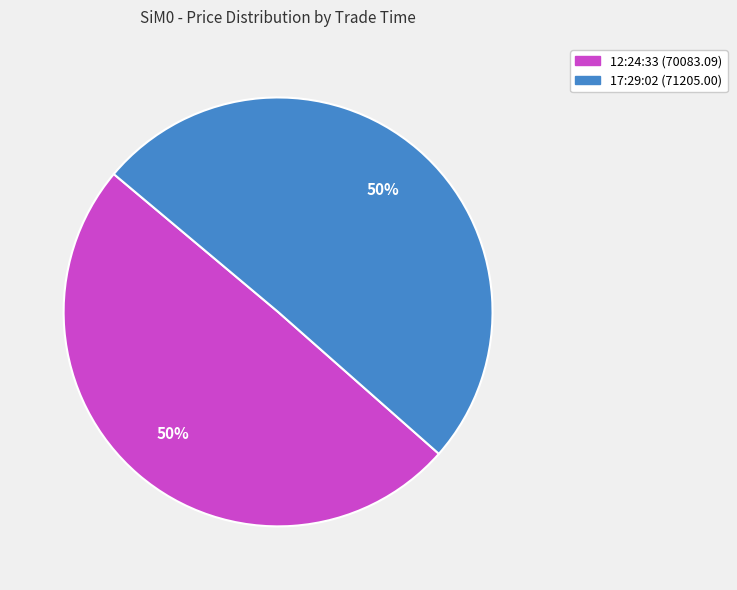

The 17:29:02 slice represents 50% of the pie. True or false?

True